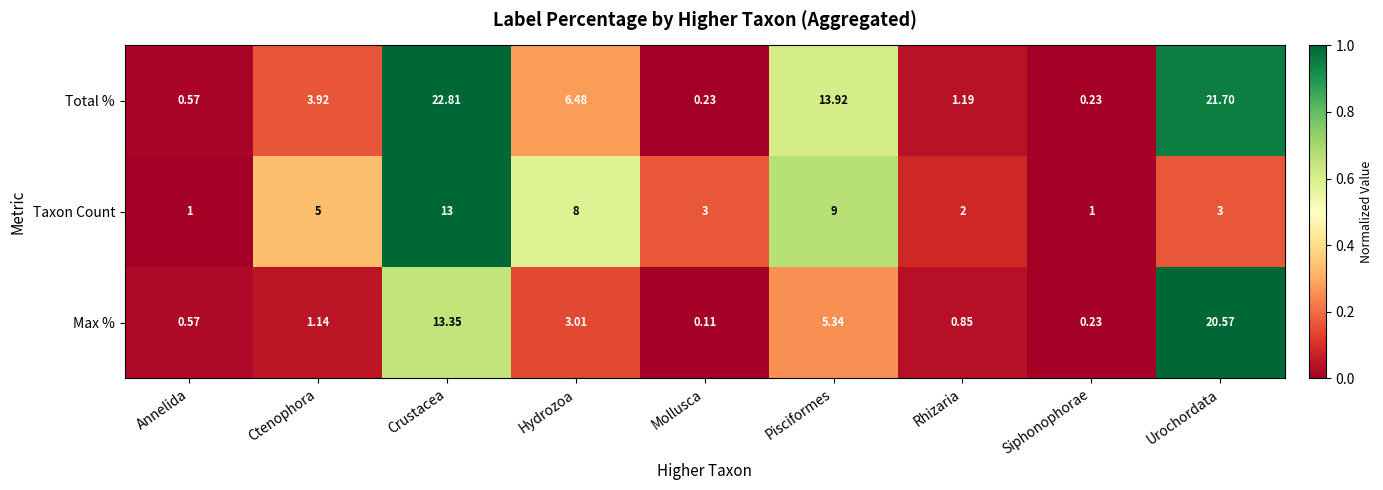

At which label is Total % closest to 11?

Pisciformes